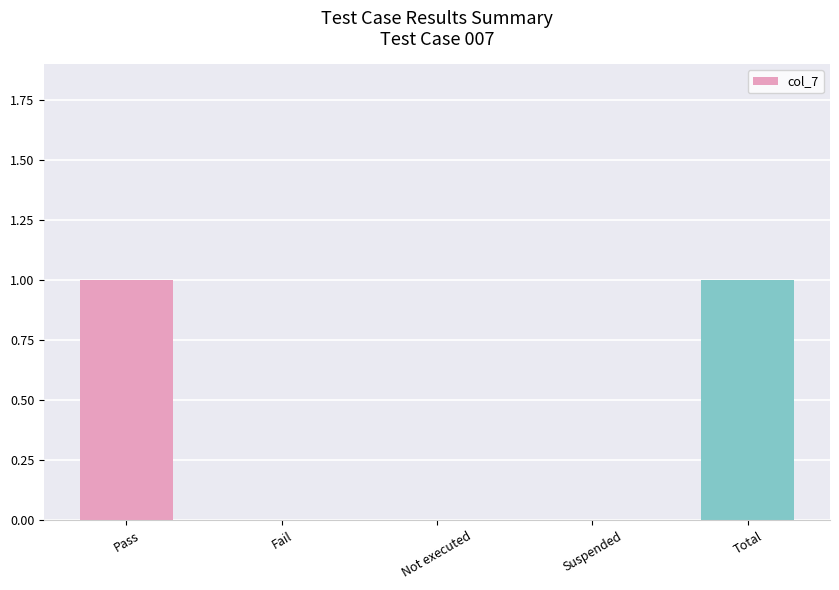

Is it true that the value at Not executed is 0?

True